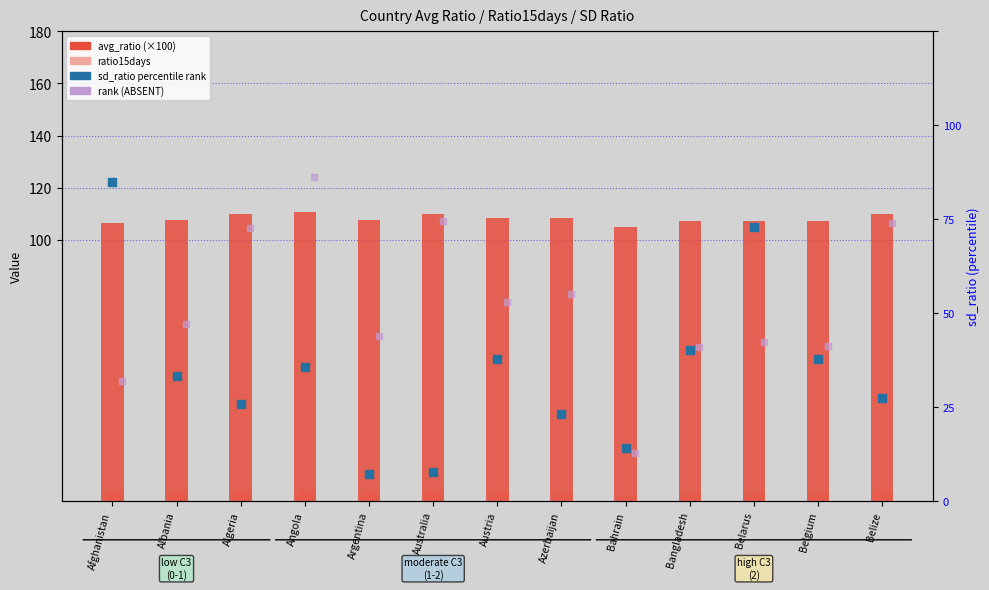

Which series has the widest spread of Y values?

avg_ratio (×100)